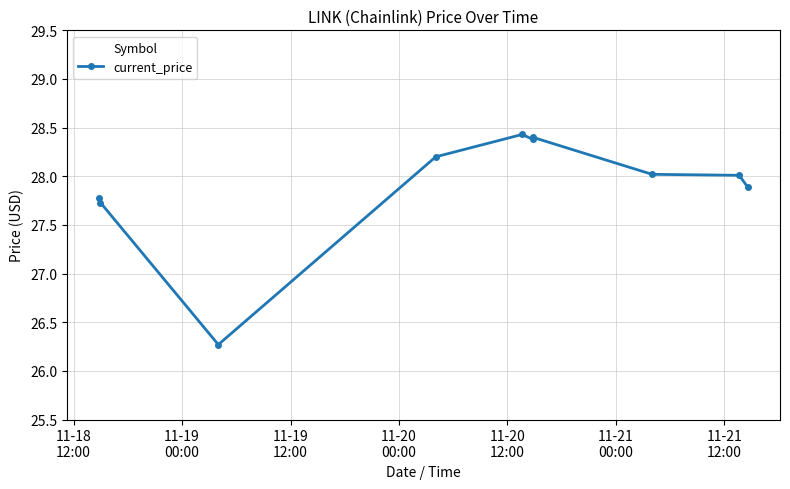

What is the value of the 10th point from the left?

27.9